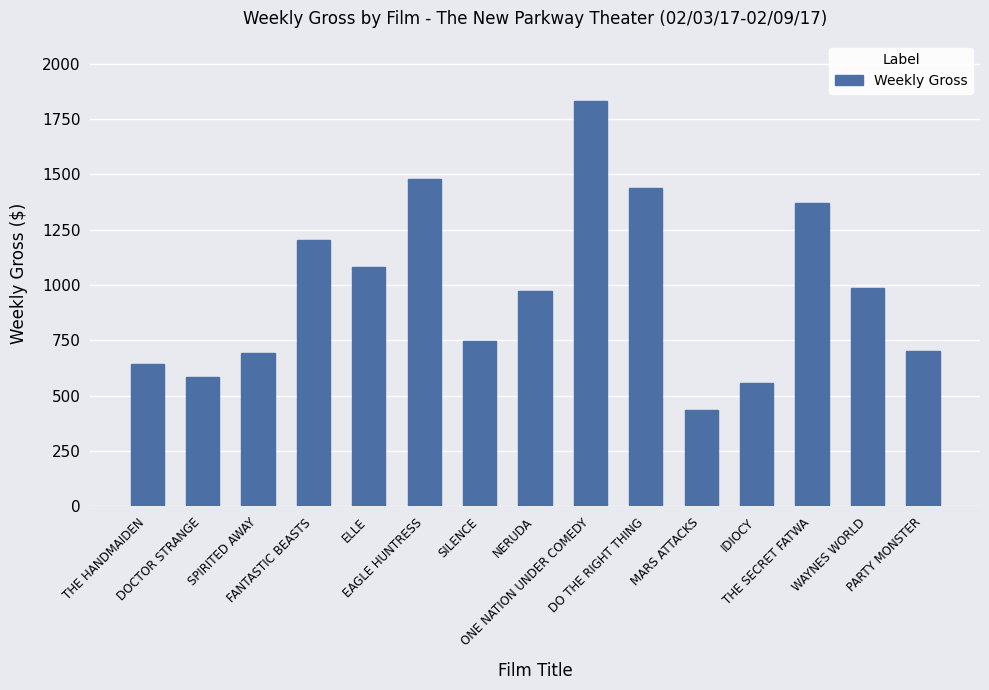

What is the maximum value shown in the chart?

1830